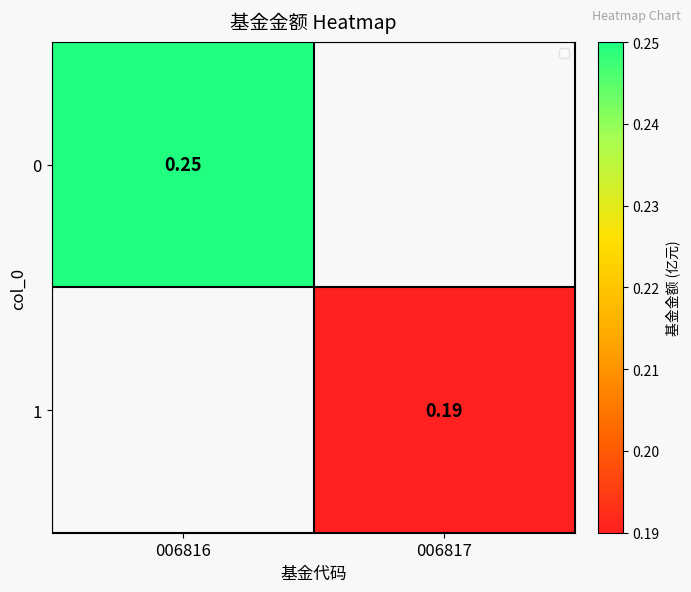

Is the value of 1 at 006817 greater than the value of 0 at 006816?

No